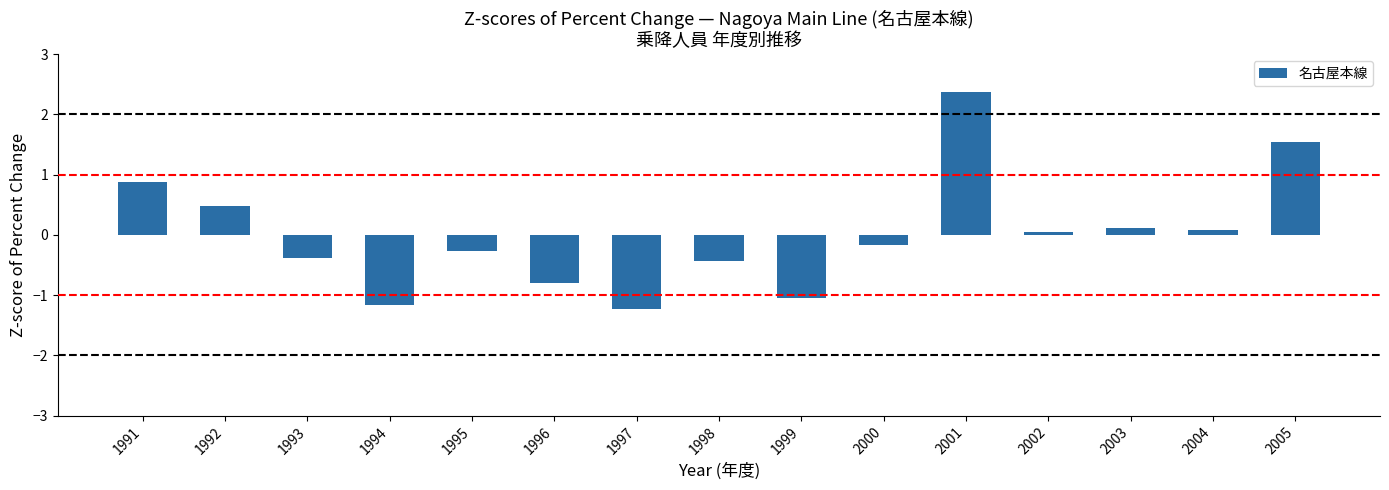

Which label corresponds to the largest value in the chart?

2001